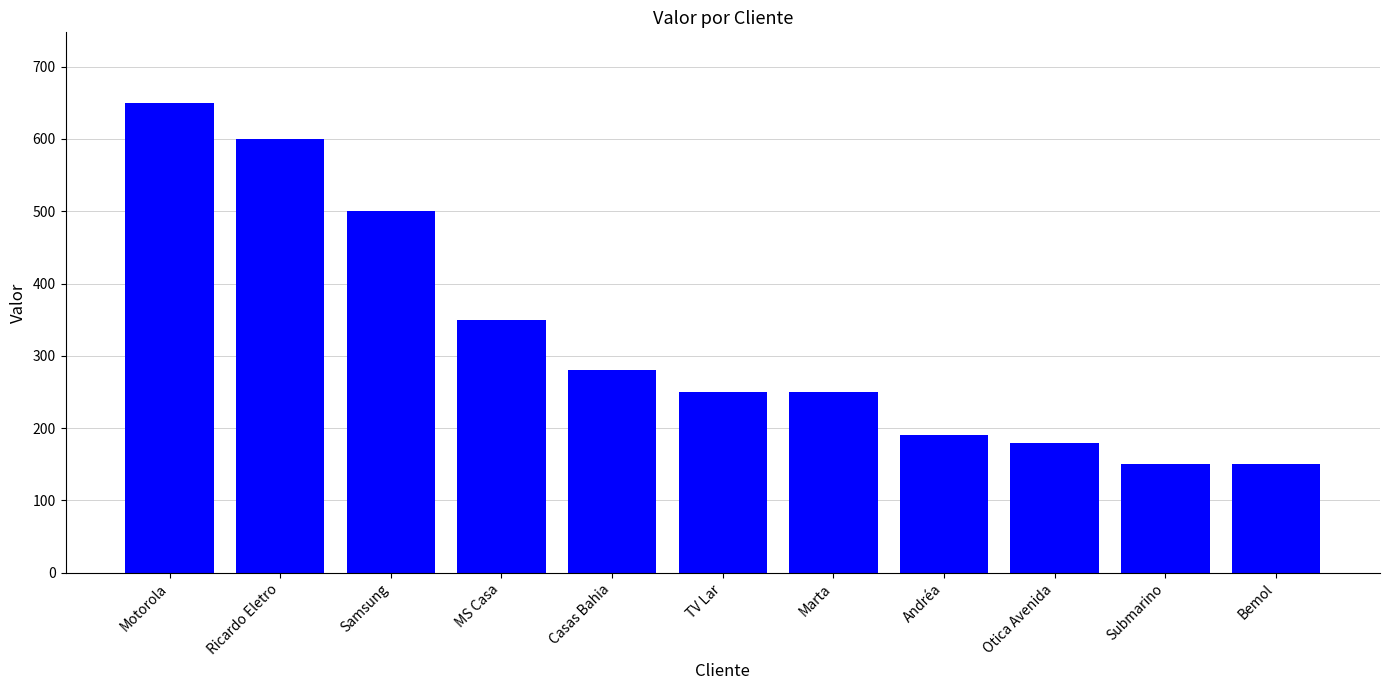

Reading left to right, transcribe all the data shown in this chart.

Motorola=650	Ricardo Eletro=600	Samsung=500	MS Casa=350	Casas Bahia=280	TV Lar=250	Marta=250	Andréa=190	Otica Avenida=180	Submarino=150	Bemol=150